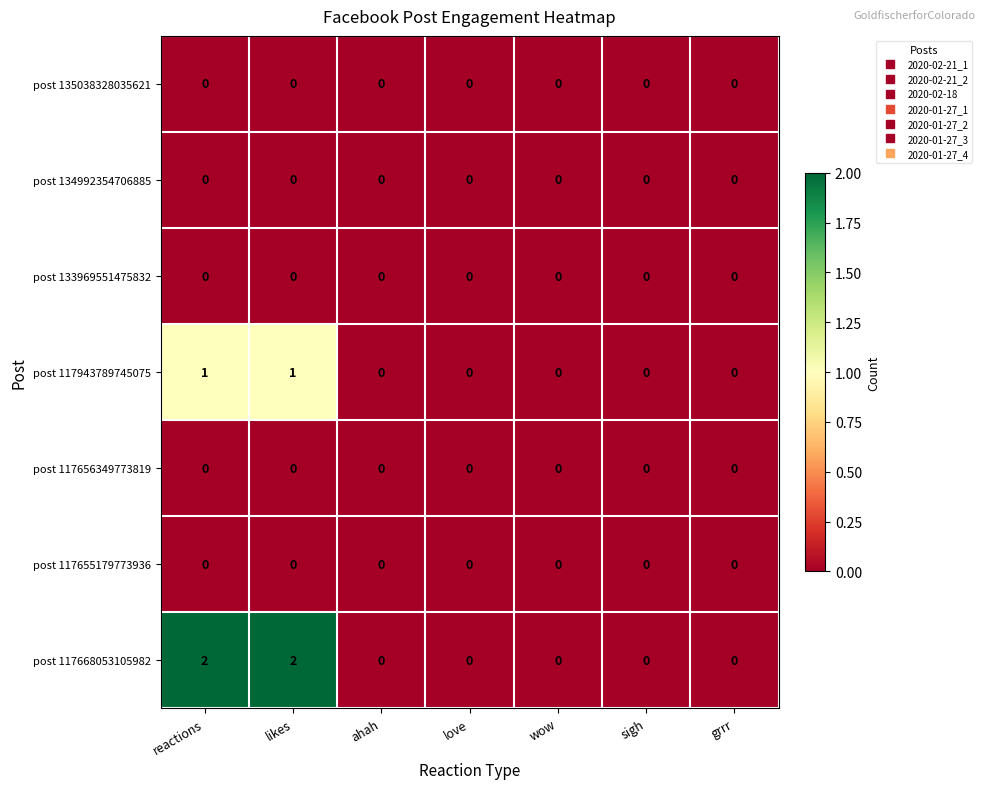

Is it true that post 117656349773819 equals 0 at grrr?

True